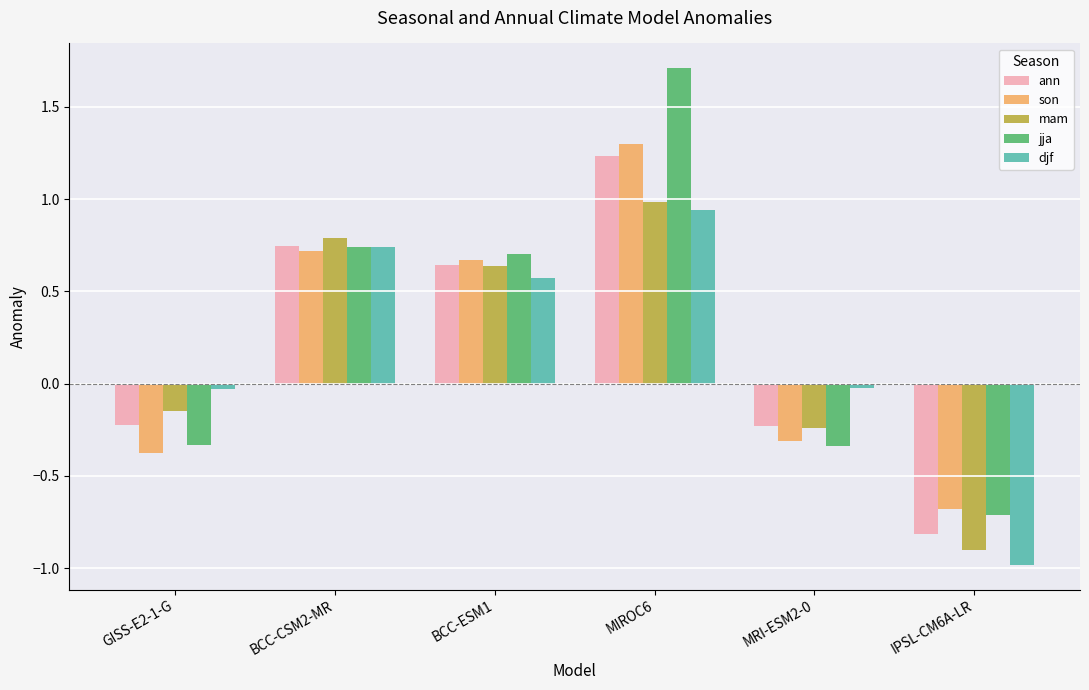

At how many categories does at least one series exceed 1?

1